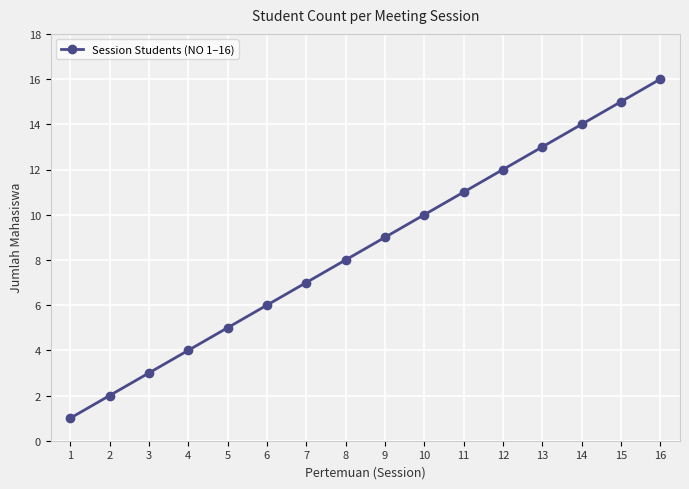

How many distinct data groups are displayed?

1